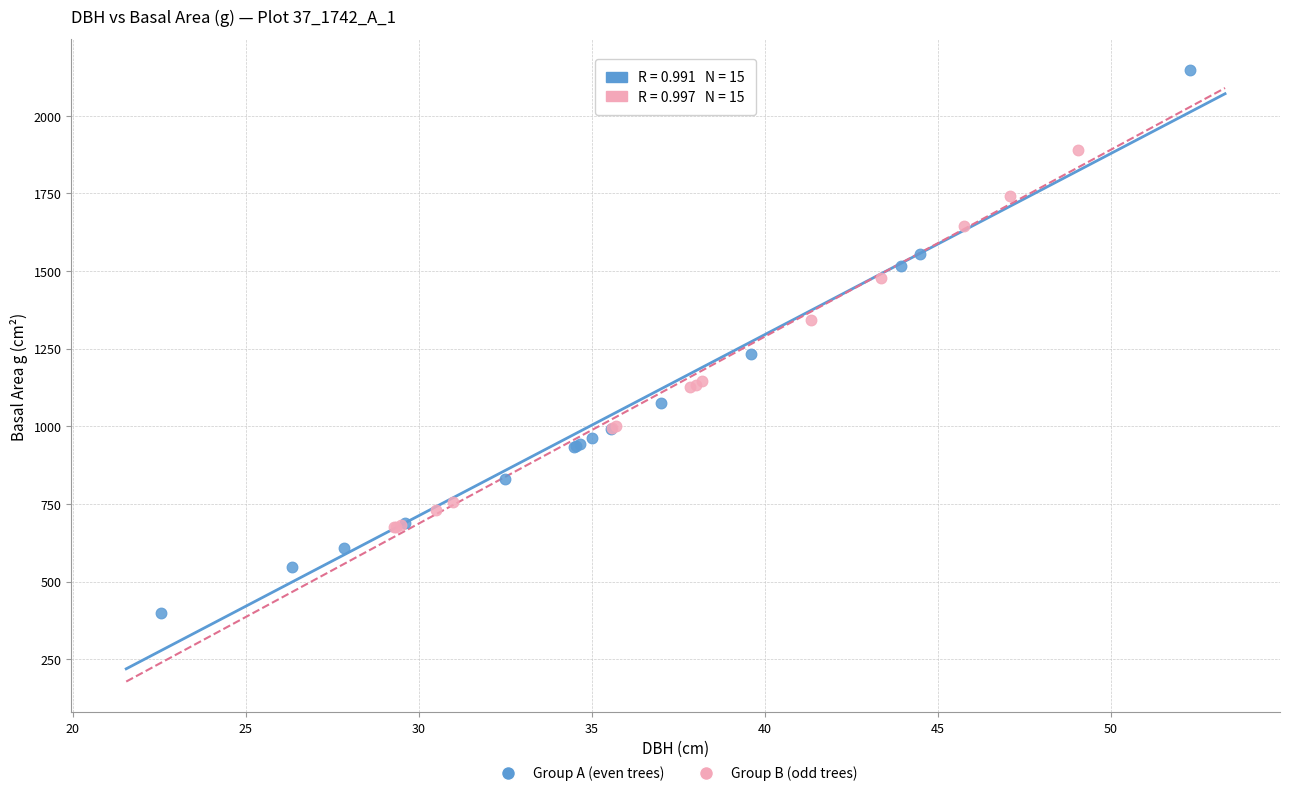

Which series reaches the minimum Y coordinate?

Group A (even trees)